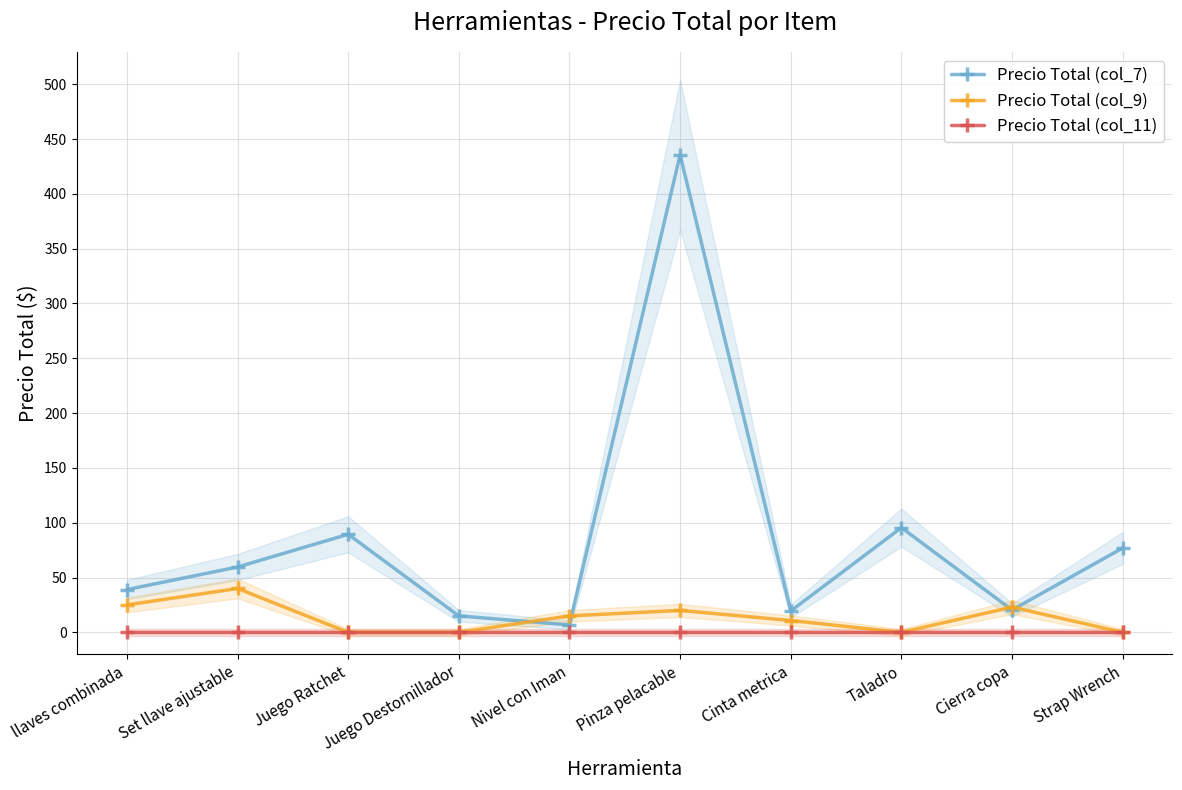

How many series are shown in this chart?

3